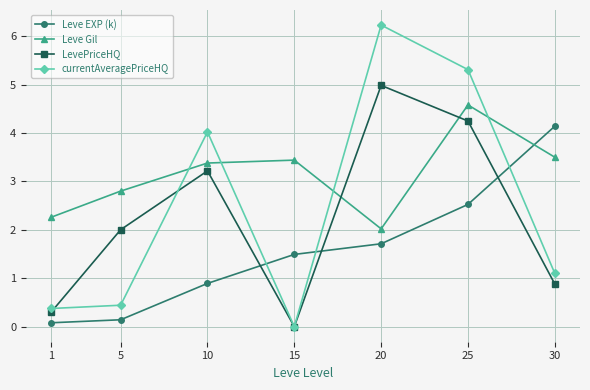

What is the total value across all series at 10?

11.5